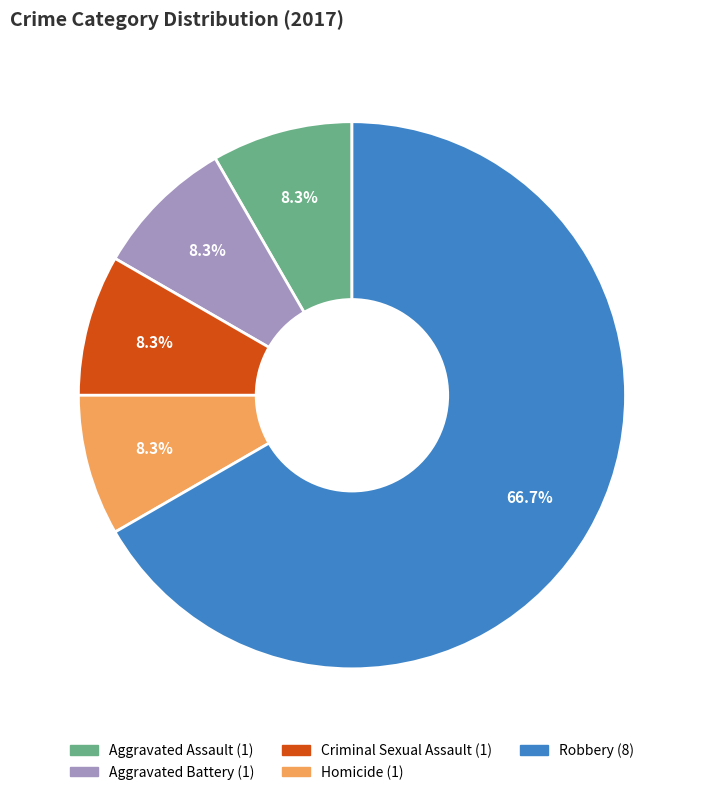

Does any single category account for the majority?

Yes